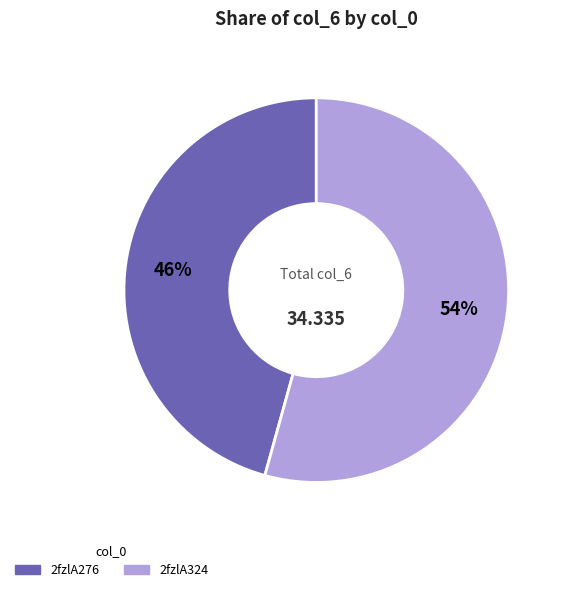

Is it true that 2fzlA324 is 45% of the pie?

False